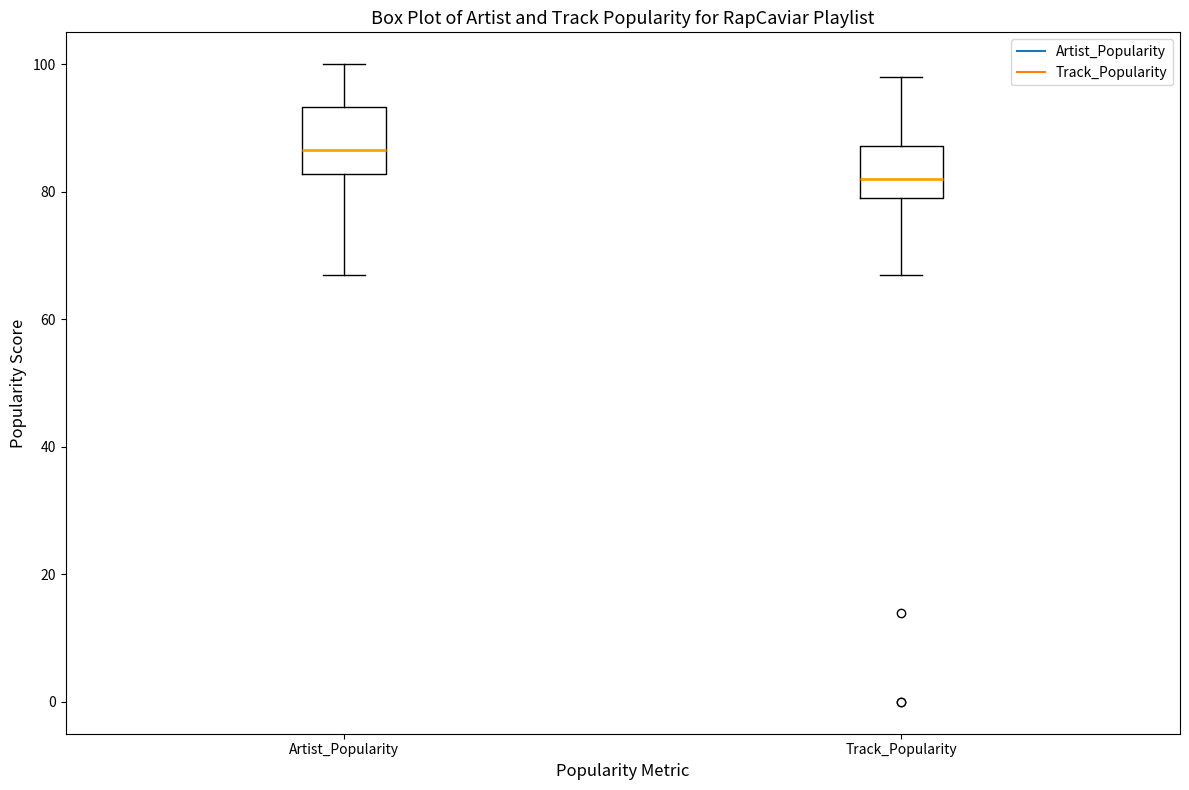

Comparing the boxes themselves (not the whiskers), which one is the tallest?

Artist_Popularity